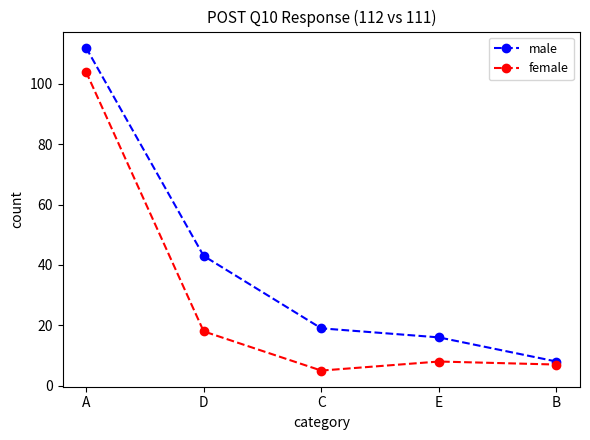

The value of male at A is 112. True or false?

True